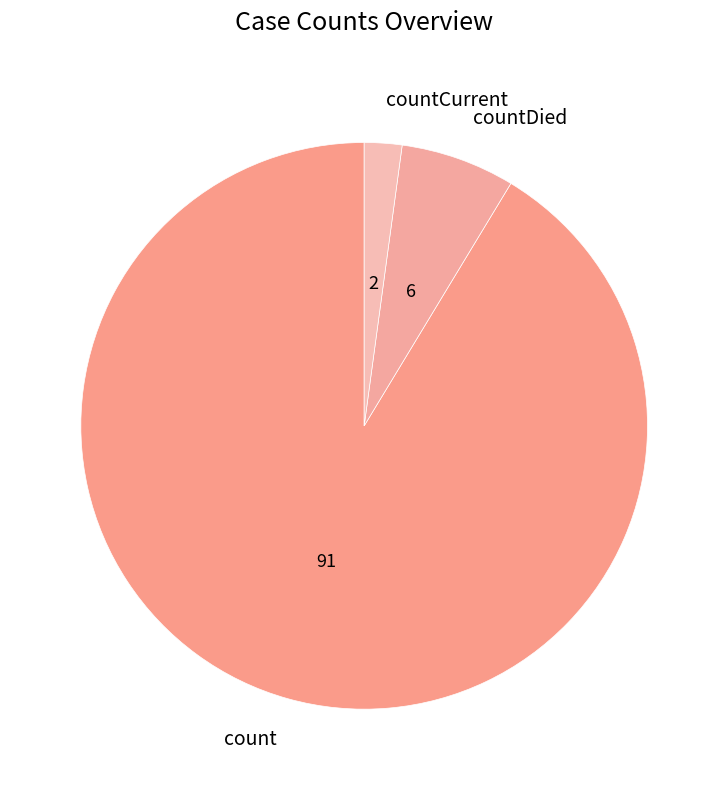

The count slice represents 91% of the pie. True or false?

True